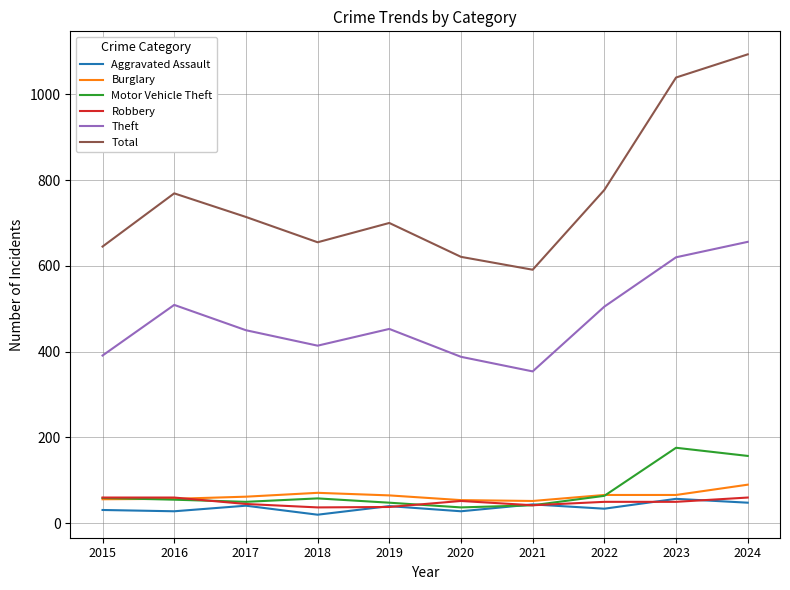

The Robbery series shows 42 at 2021. True or false?

True